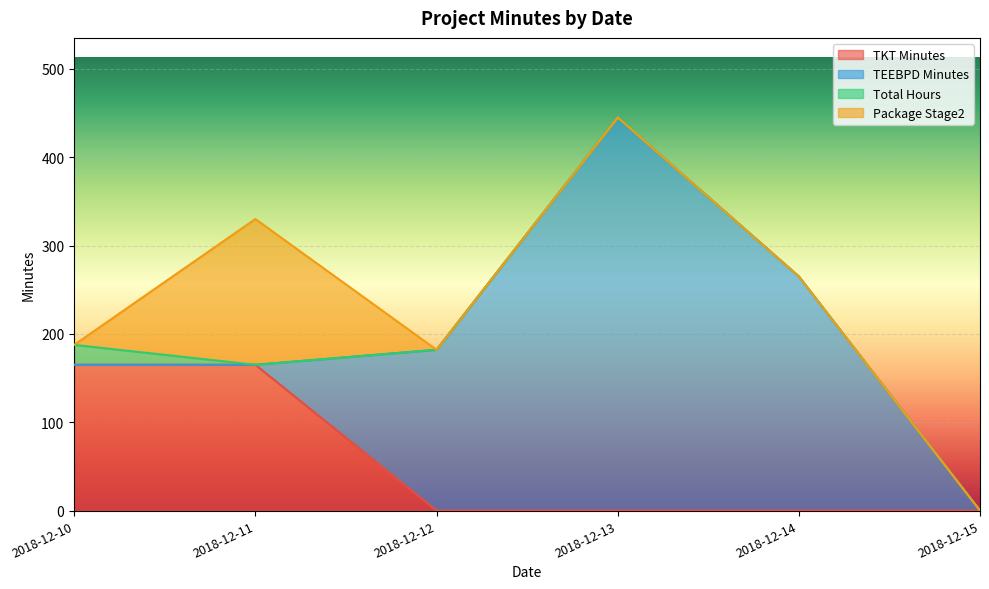

What is the difference between the maximum and minimum values in the Package Stage2 series?

165.0